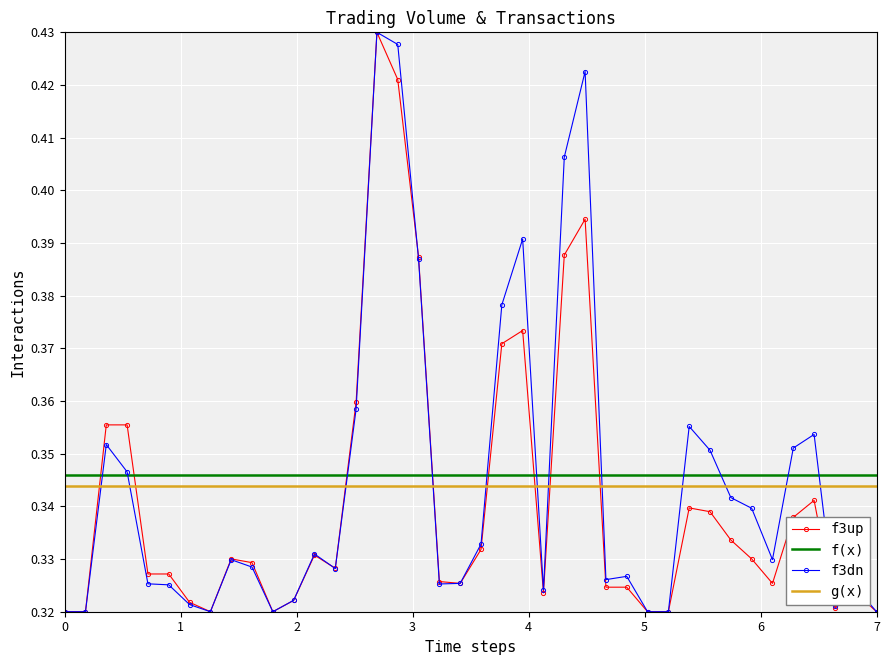

True or false: f3up has a value of 0.6 at 7.

False